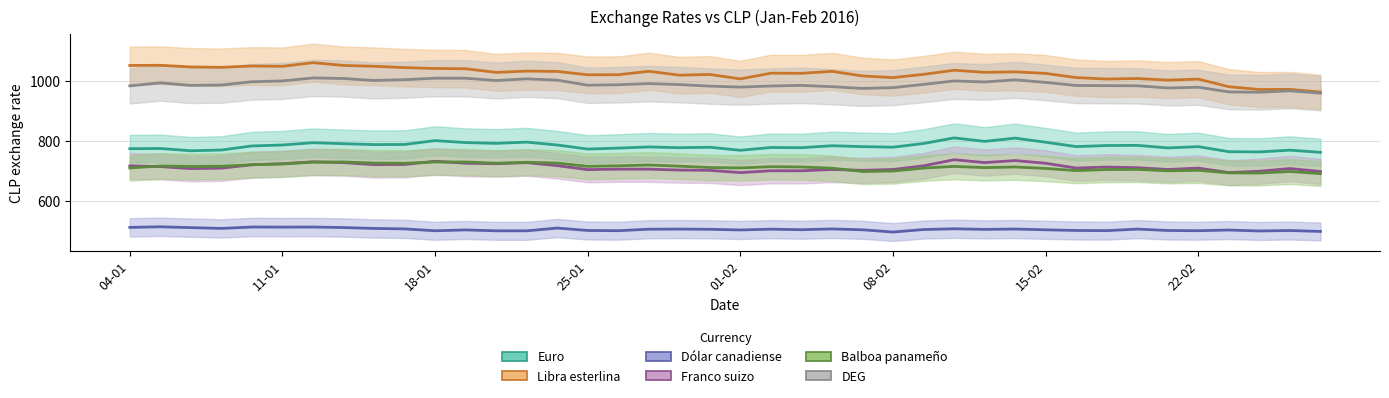

At which category does the chart reach its minimum across all series?

08-02